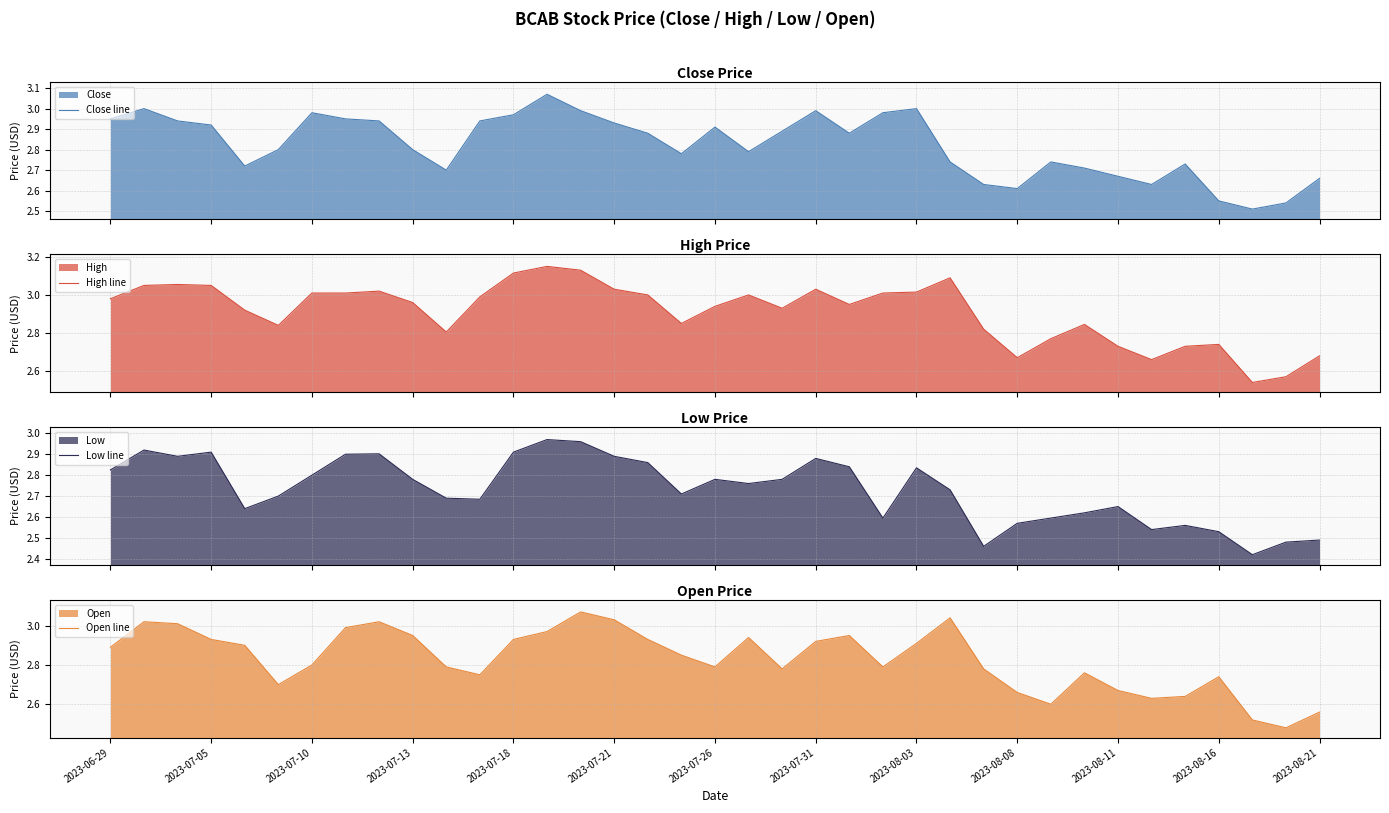

Where is Low line nearest to the value 2?

34